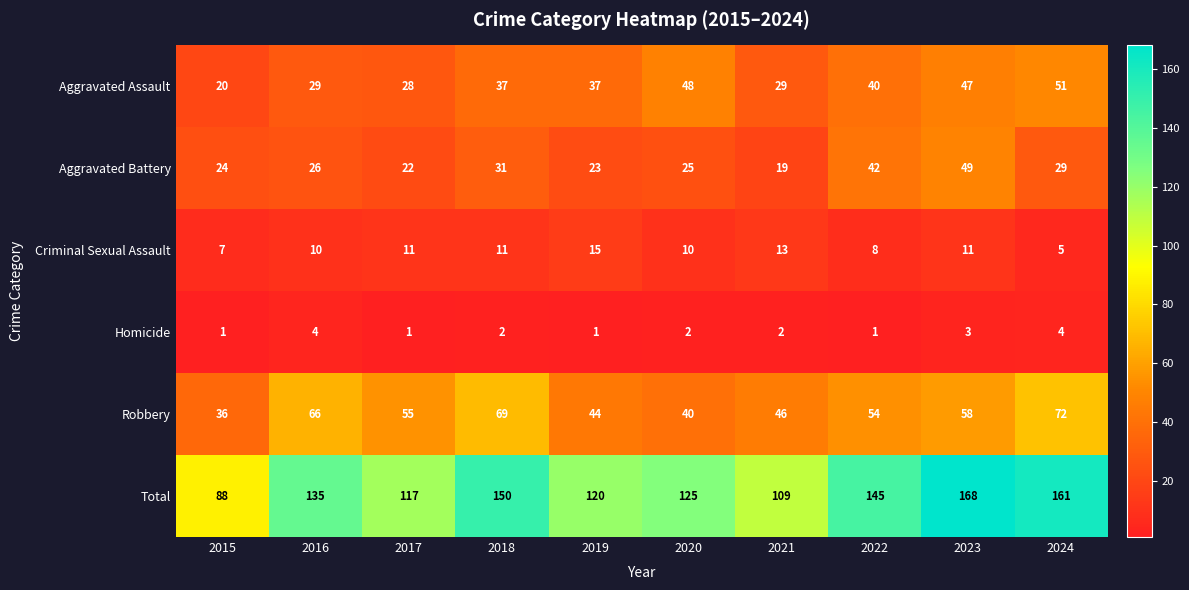

What is the sum of all Aggravated Assault values?

366